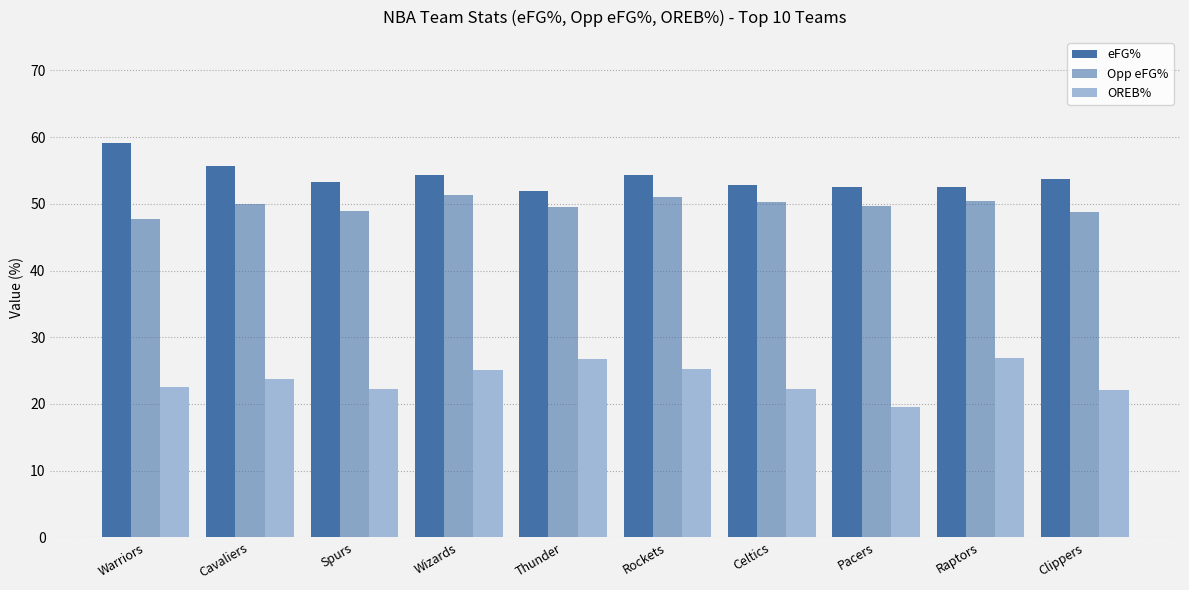

What is the sum of all Opp eFG% values?

497.7